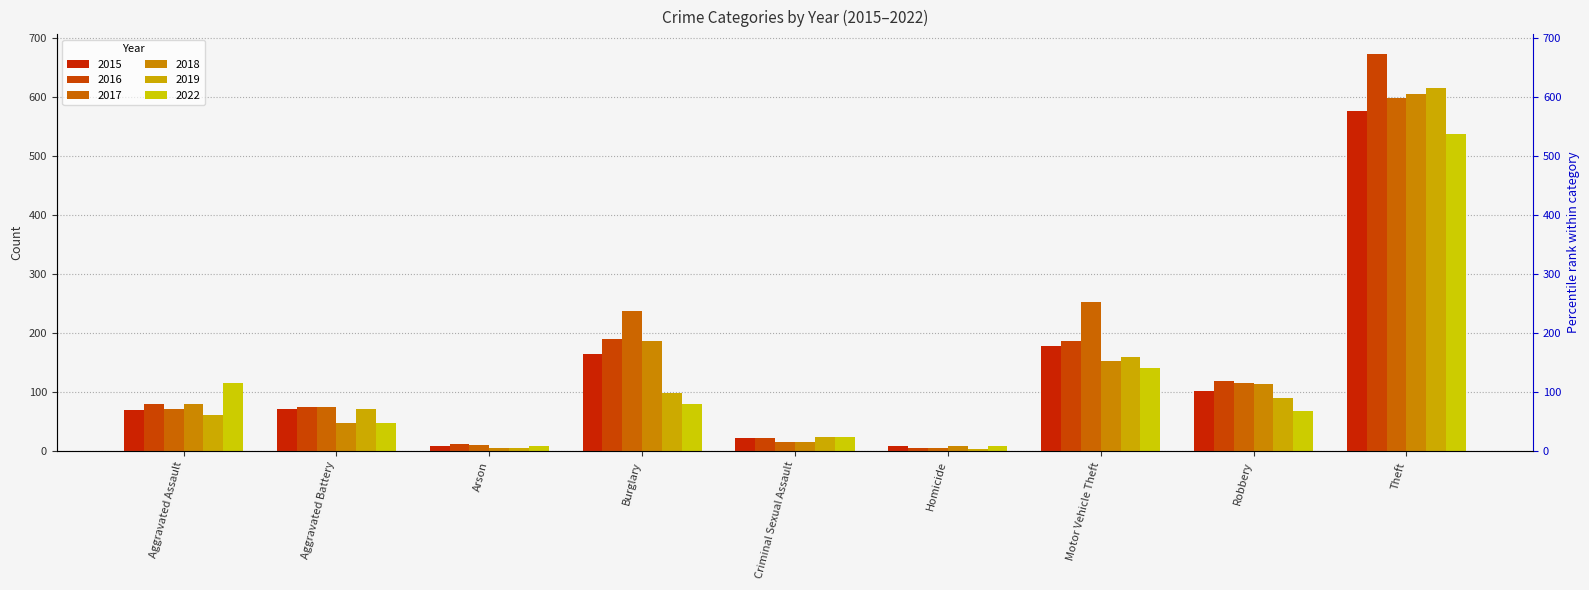

What is the total value across all series at Criminal Sexual Assault?

121